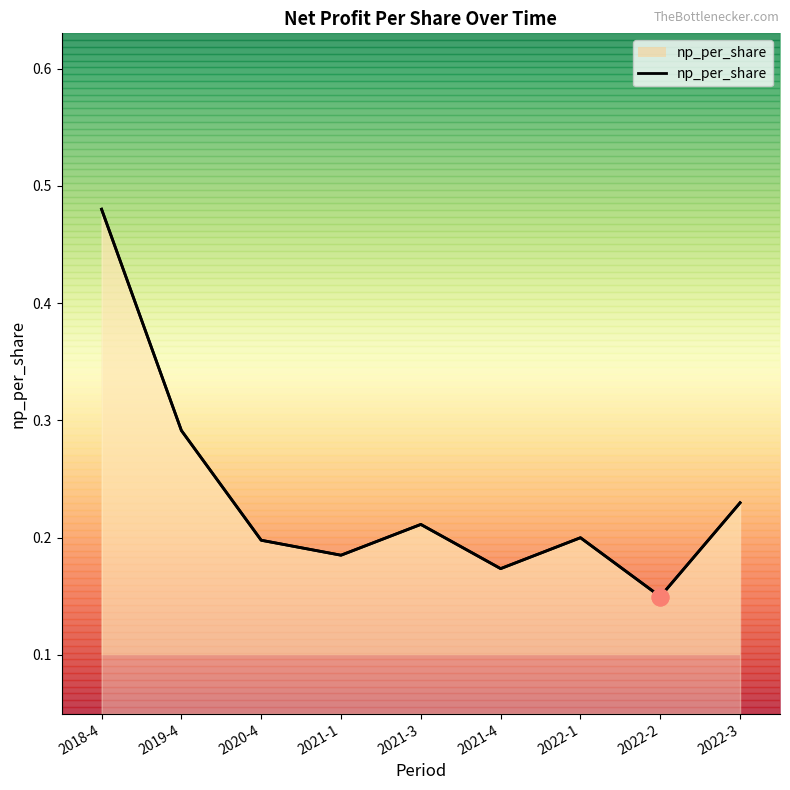

List the labels in order of value, smallest first.

2022-2, 2021-4, 2021-1, 2020-4, 2022-1, 2021-3, 2022-3, 2019-4, 2018-4